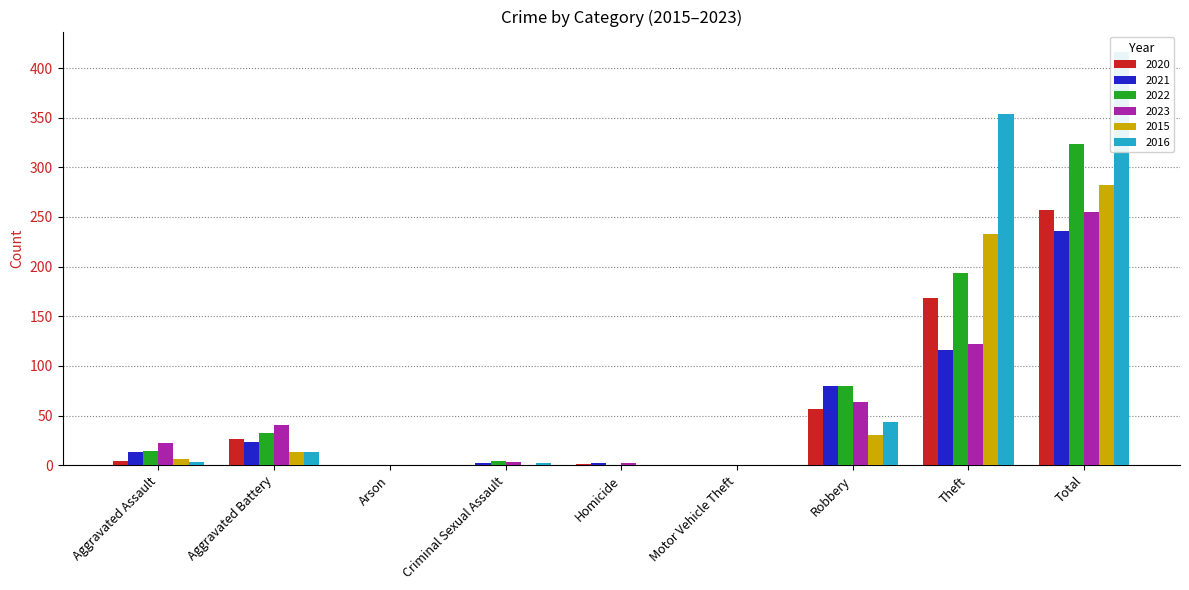

Reading left to right, what are all the values shown in this chart?

2020: Aggravated Assault=4	Aggravated Battery=26	Arson=0	Criminal Sexual Assault=0	Homicide=1	Motor Vehicle Theft=0	Robbery=57	Theft=168	Total=257
2021: Aggravated Assault=13	Aggravated Battery=23	Arson=0	Criminal Sexual Assault=2	Homicide=2	Motor Vehicle Theft=0	Robbery=80	Theft=116	Total=236
2022: Aggravated Assault=14	Aggravated Battery=32	Arson=0	Criminal Sexual Assault=4	Homicide=0	Motor Vehicle Theft=0	Robbery=80	Theft=194	Total=324
2023: Aggravated Assault=22	Aggravated Battery=40	Arson=0	Criminal Sexual Assault=3	Homicide=2	Motor Vehicle Theft=0	Robbery=64	Theft=122	Total=255
2015: Aggravated Assault=6	Aggravated Battery=13	Arson=0	Criminal Sexual Assault=0	Homicide=0	Motor Vehicle Theft=0	Robbery=30	Theft=233	Total=282
2016: Aggravated Assault=3	Aggravated Battery=13	Arson=0	Criminal Sexual Assault=2	Homicide=0	Motor Vehicle Theft=0	Robbery=44	Theft=354	Total=416